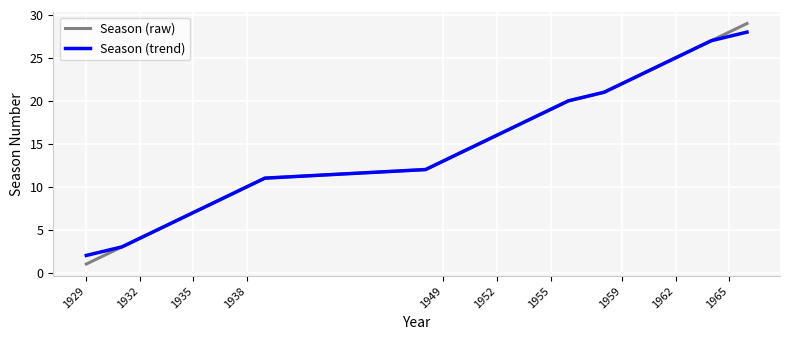

What are all the series names shown in the legend?

Season (raw), Season (trend)